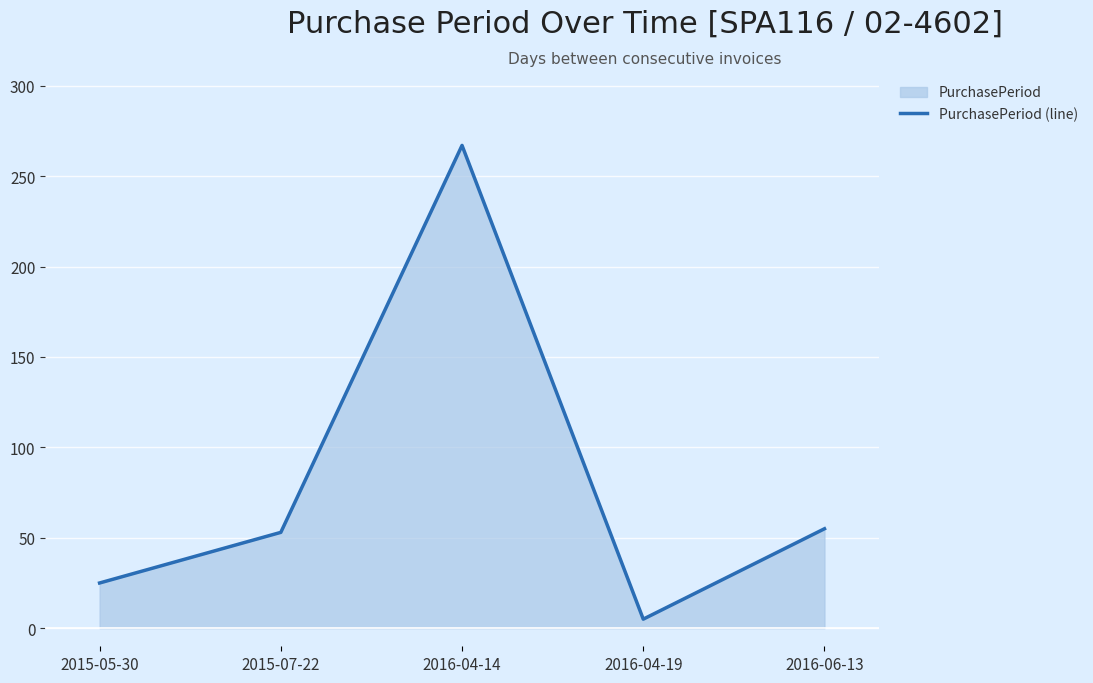

Which label corresponds to the smallest value in the chart?

2016-04-19